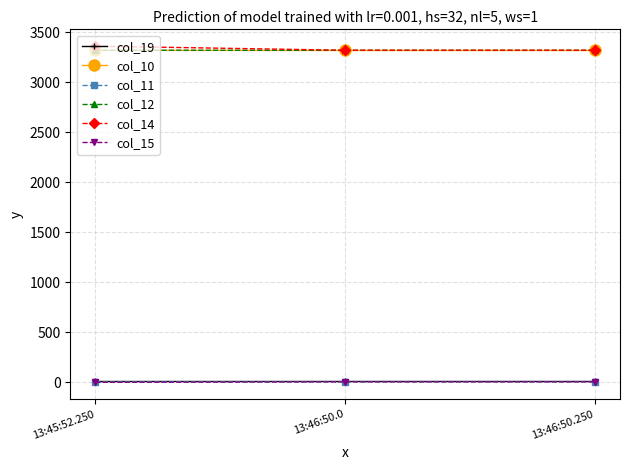

Is the value of col_12 at 13:45:52.250 greater than the value of col_15 at 13:46:50.0?

Yes